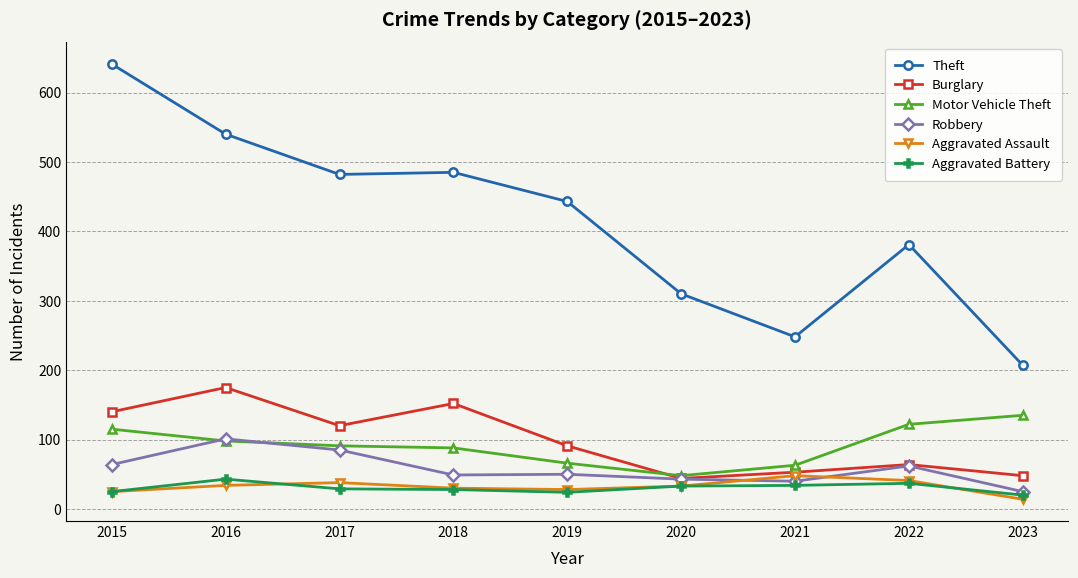

What is the maximum value for Motor Vehicle Theft?

135